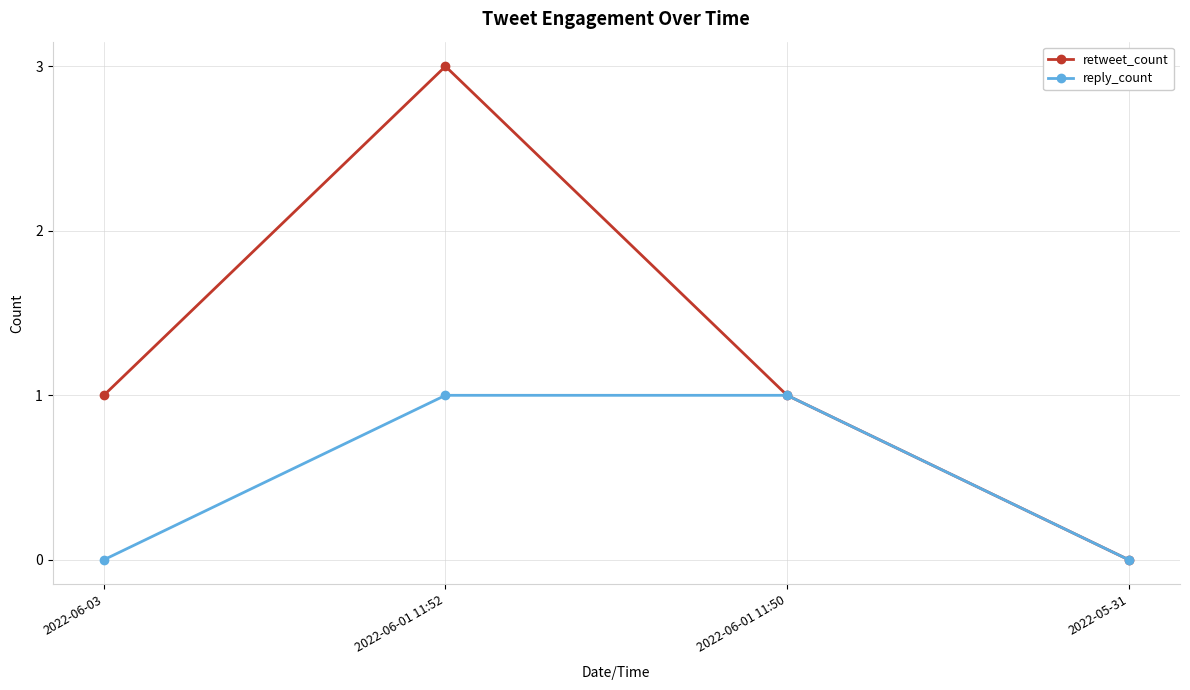

At which category is the sum across all series the highest?

2022-06-01 11:52